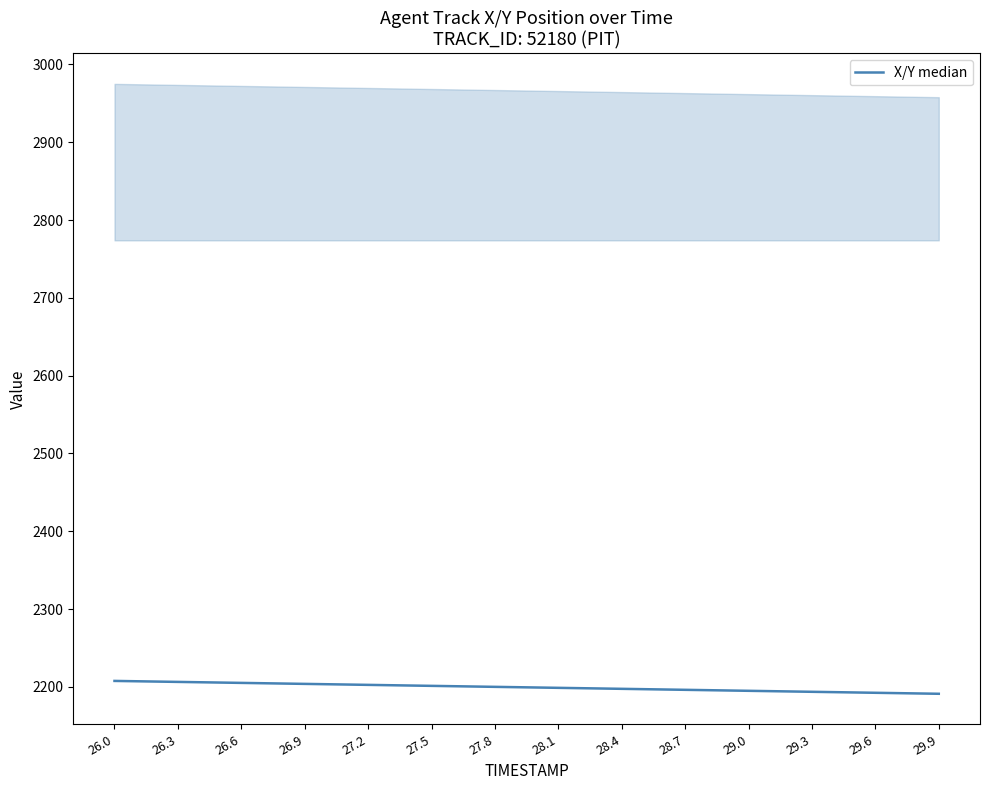

What is the average value?

2199.4